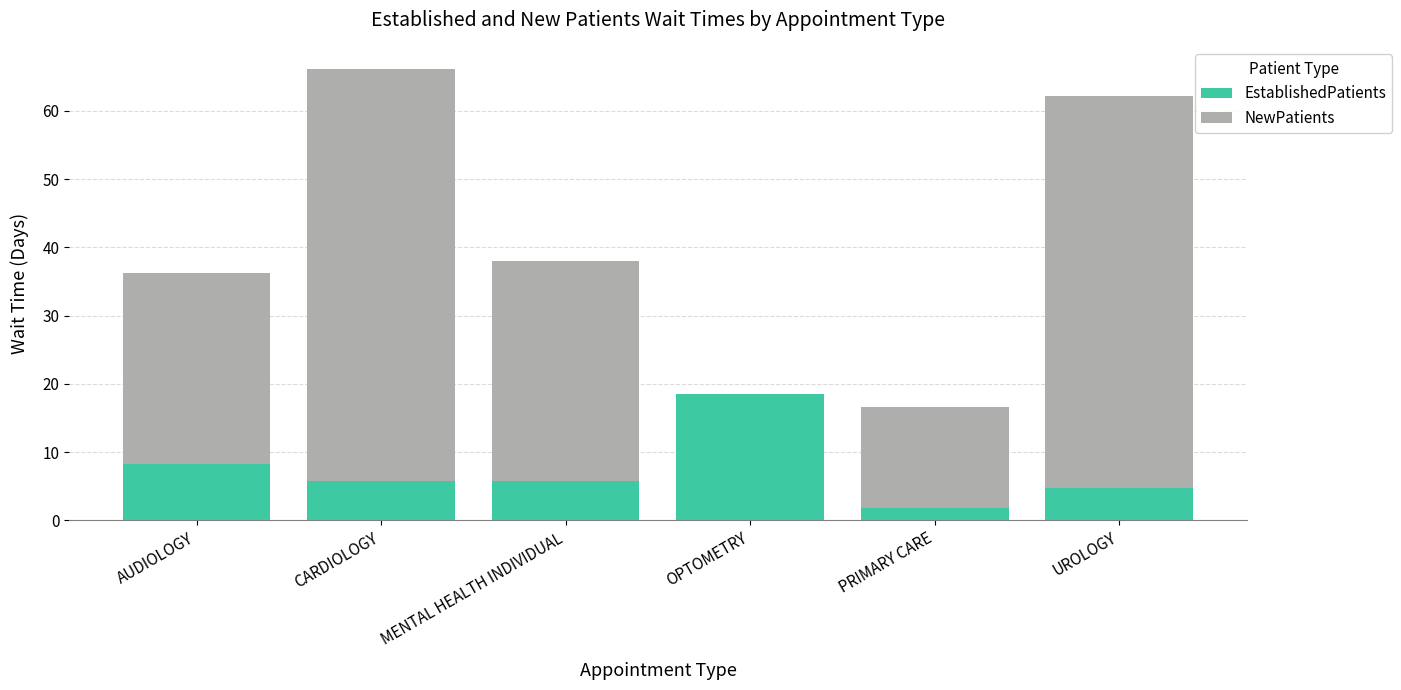

What is the total value across all series at MENTAL HEALTH INDIVIDUAL?

38.0